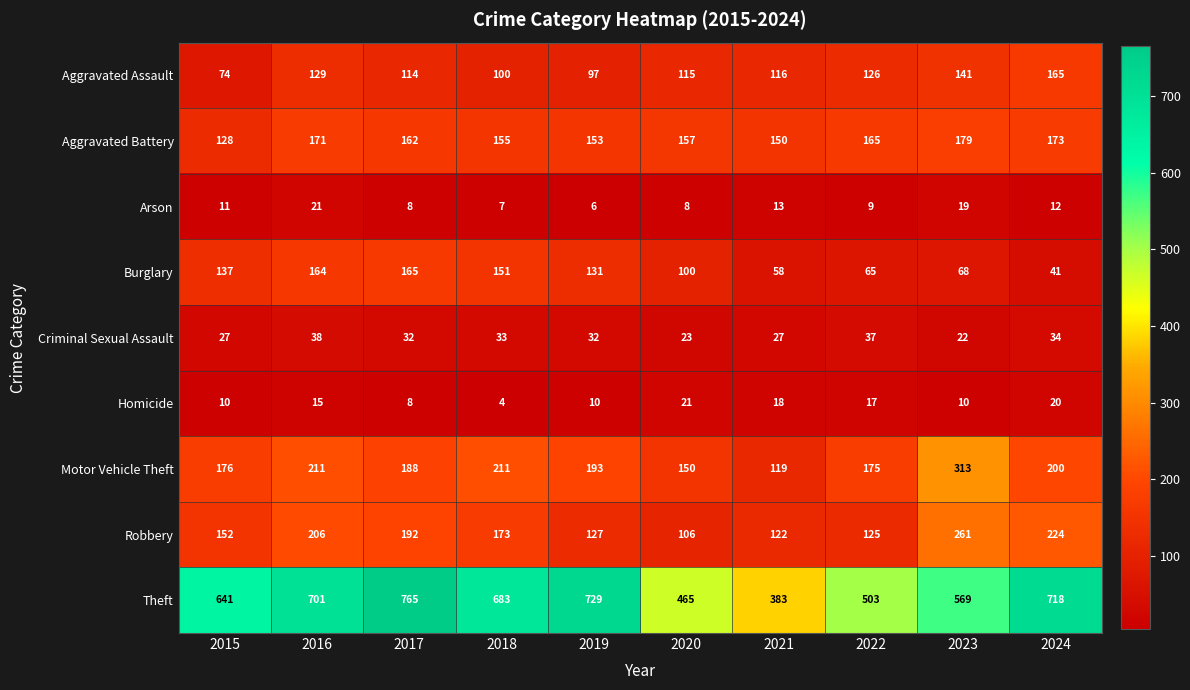

What is the approximate value of Theft at 2021?

383